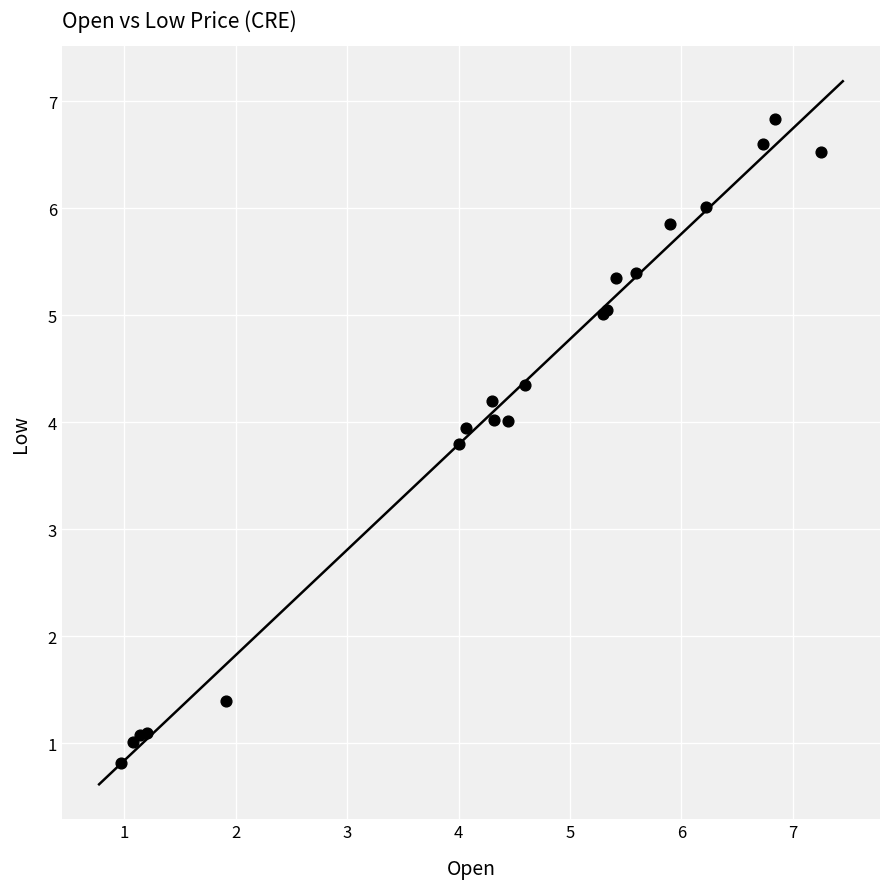

What Y value in the scatter plot is closest to 3?

3.8